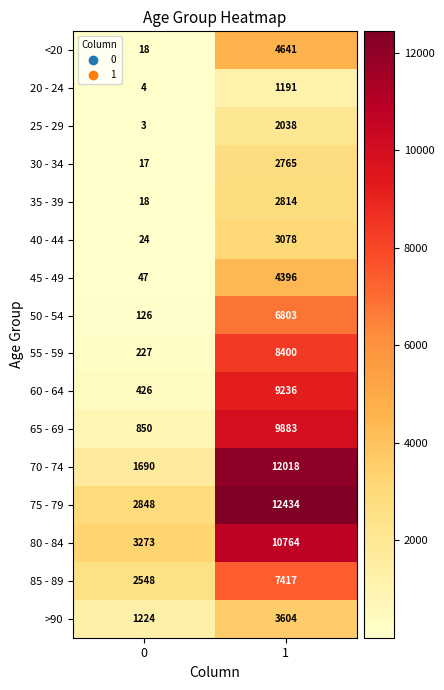

How many distinct data groups are displayed?

16